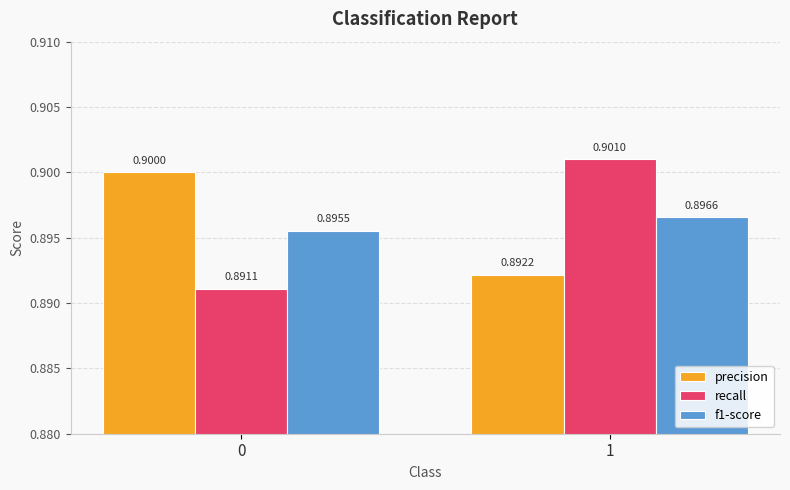

Reading left to right, extract all data points from this chart.

precision: 0=0.9	1=0.9
recall: 0=0.9	1=0.9
f1-score: 0=0.9	1=0.9